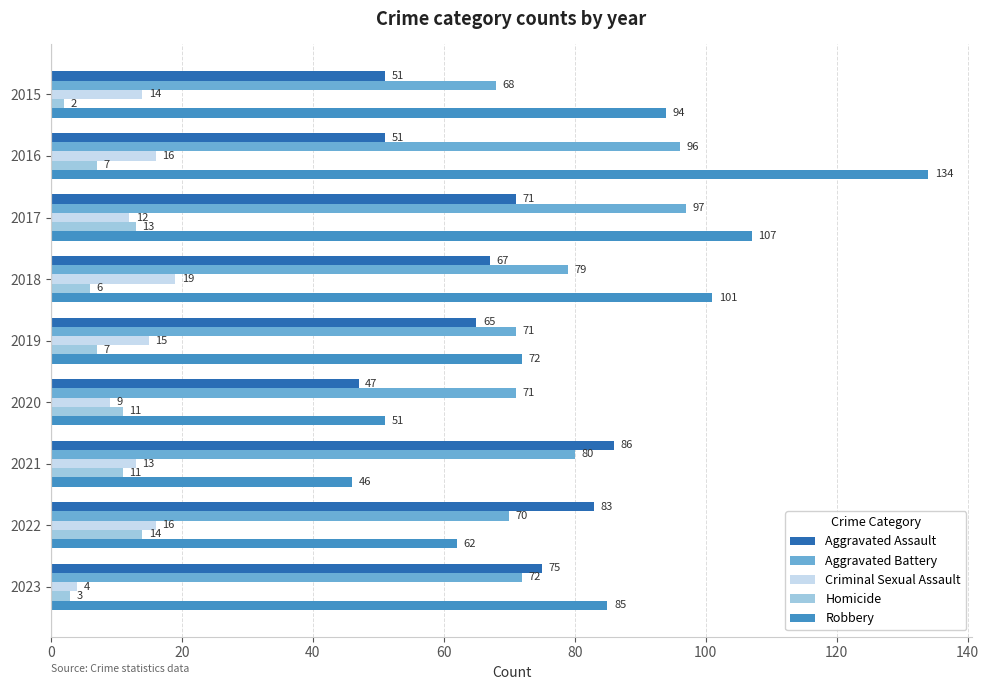

Which series has the widest spread of values?

Robbery